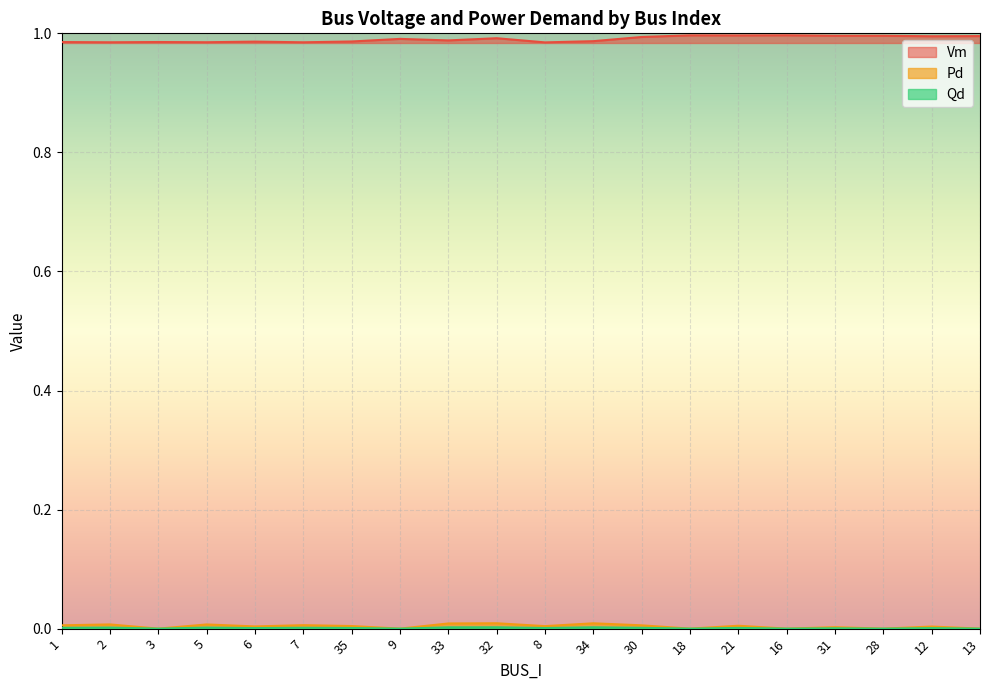

How many Vm values are between 0 and 1?

20